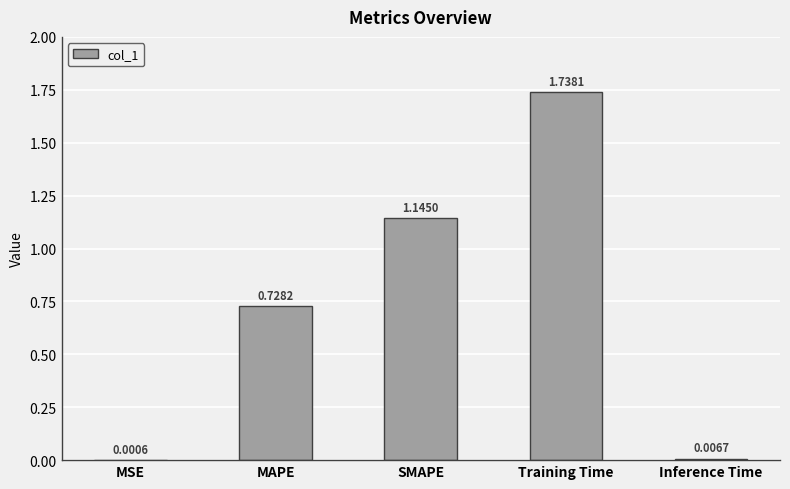

What is the sum of the values at MAPE and Training Time?

2.5